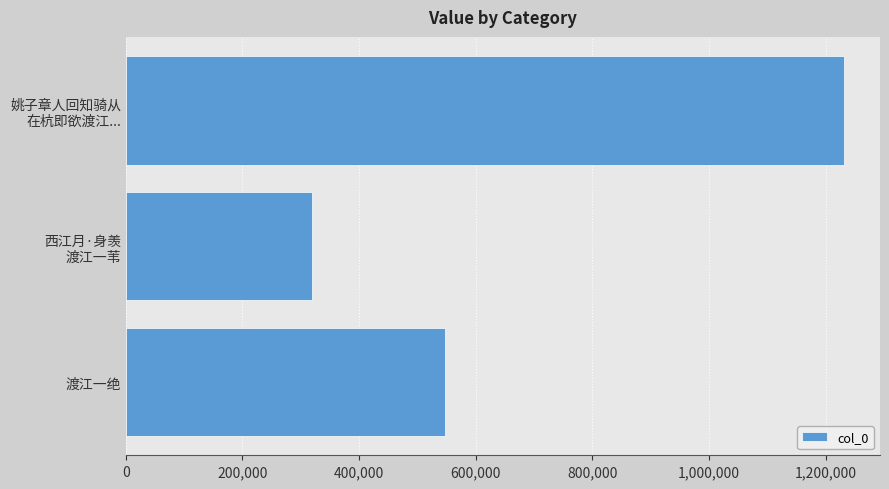

Where is the data nearest to the value 775163?

渡江一绝